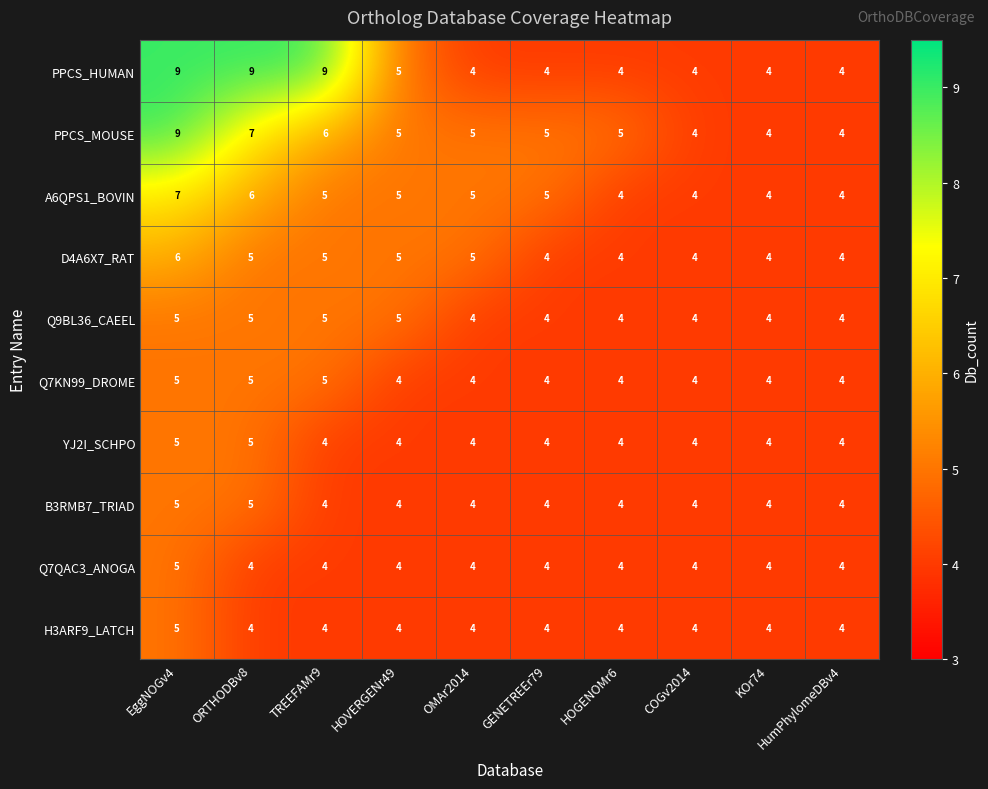

True or false: Q7QAC3_ANOGA has a value of 4 at HOGENOMr6.

True